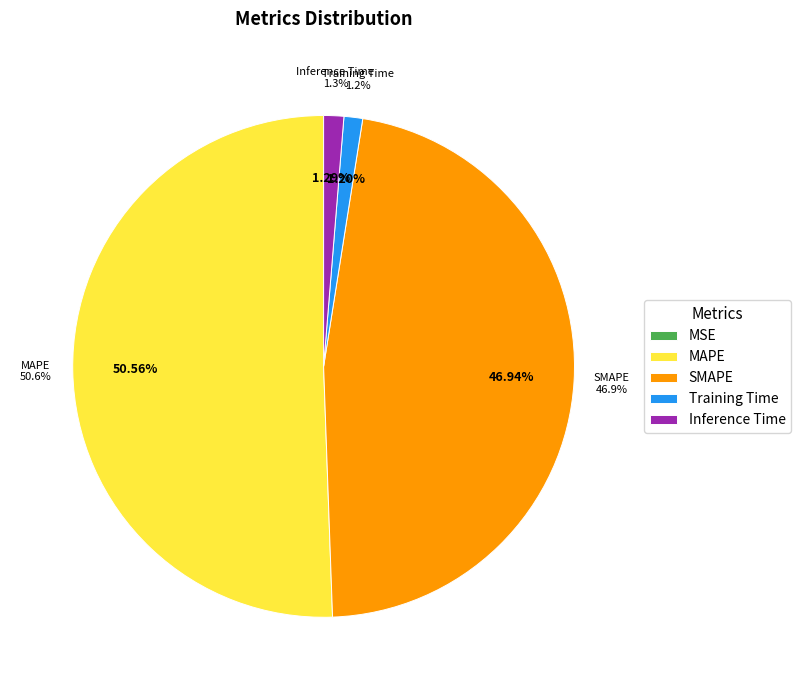

To the nearest percent, what is the combined percentage of SMAPE and Inference Time?

48%